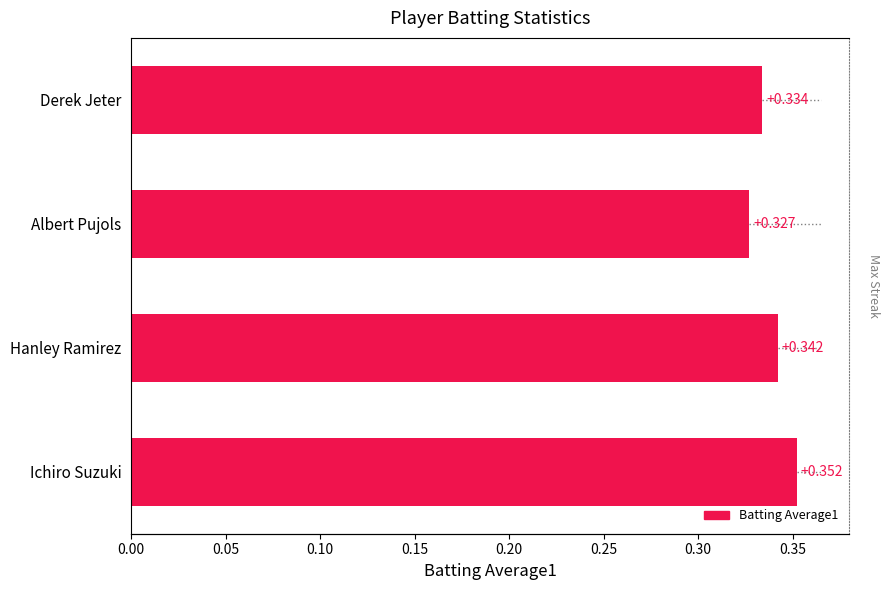

What is the maximum value shown in the chart?

0.4